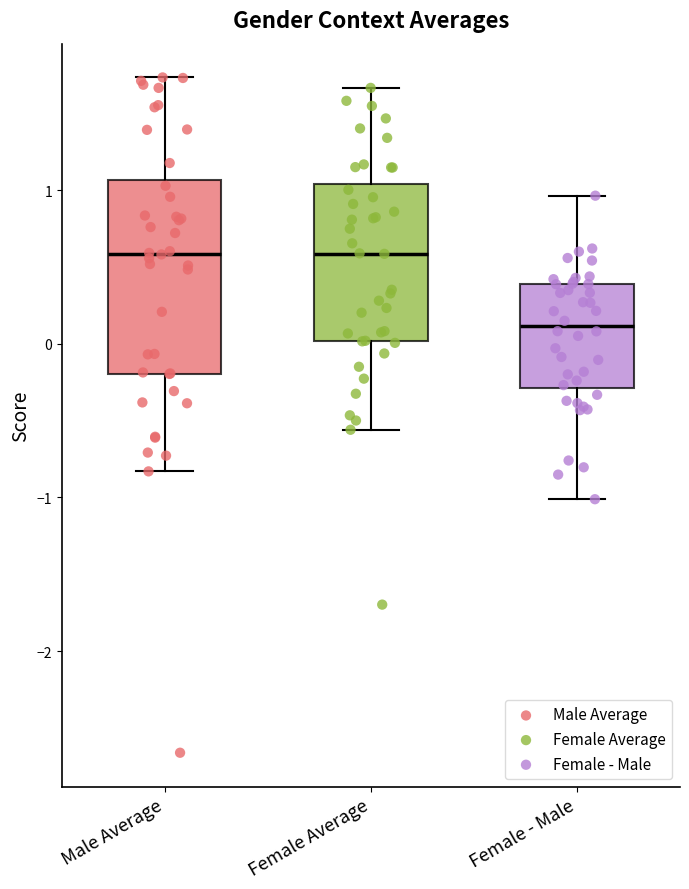

Reading left to right, read every box against the y-axis: the position of its median line, the range the box covers, and the ends of its whiskers. The values are not printed on the chart, so give them approximately, as read against the axis.

Male Average: median 0.6, box -0.2 to 1.1, whiskers -0.8 to 1.7
Female Average: median 0.6, box 0.0 to 1.0, whiskers -0.6 to 1.7
Female - Male: median 0.1, box -0.3 to 0.4, whiskers -1.0 to 1.0